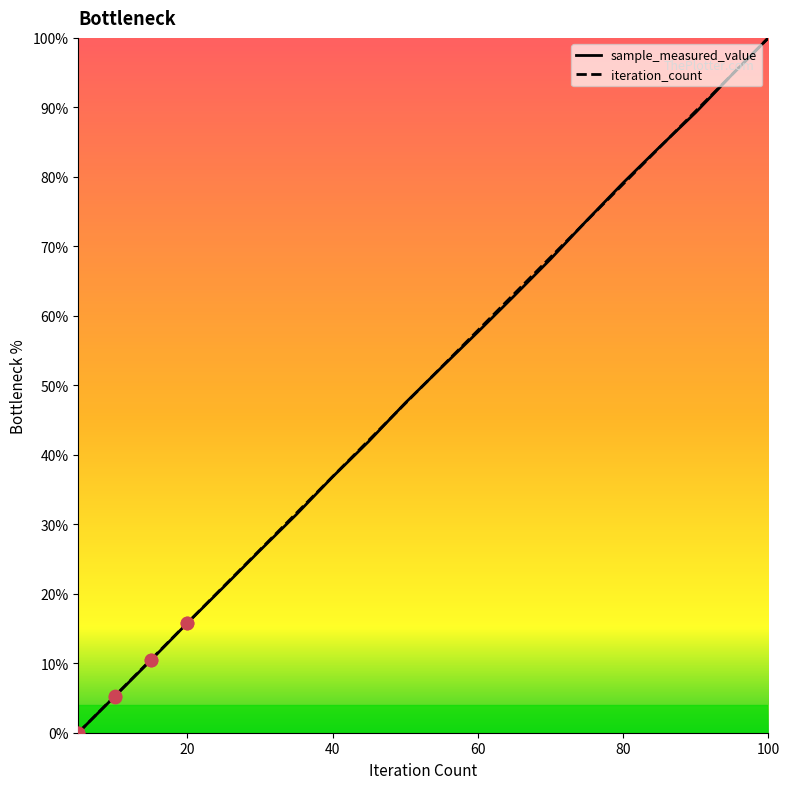

Which series reaches the maximum Y coordinate?

sample_measured_value